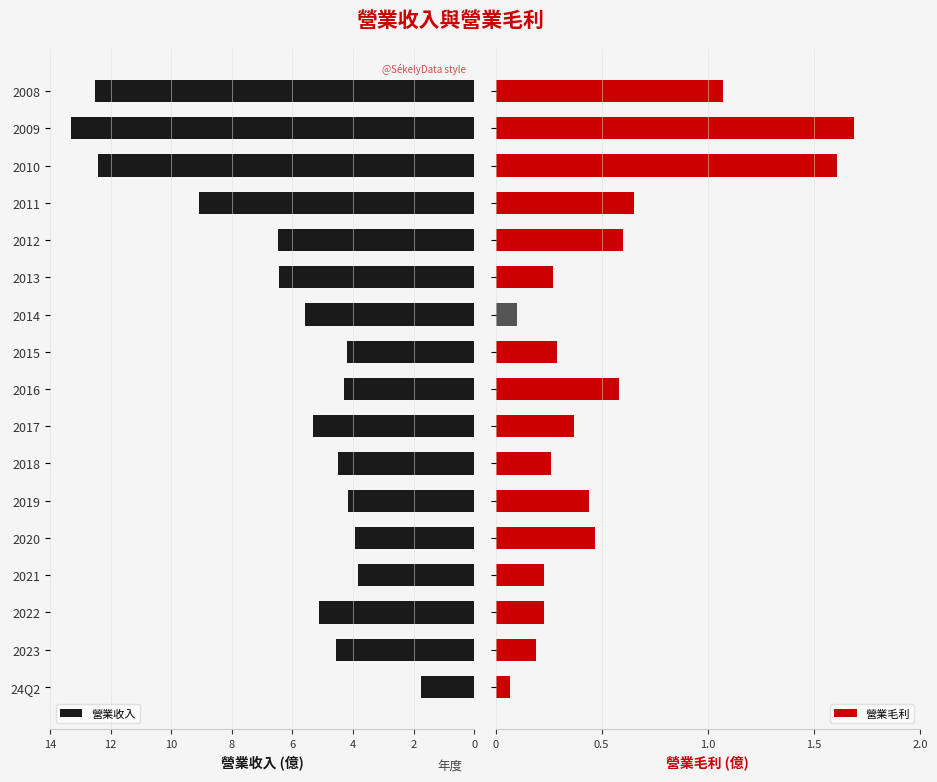

The value of 營業收入 at 2023 is 2.8. True or false?

False